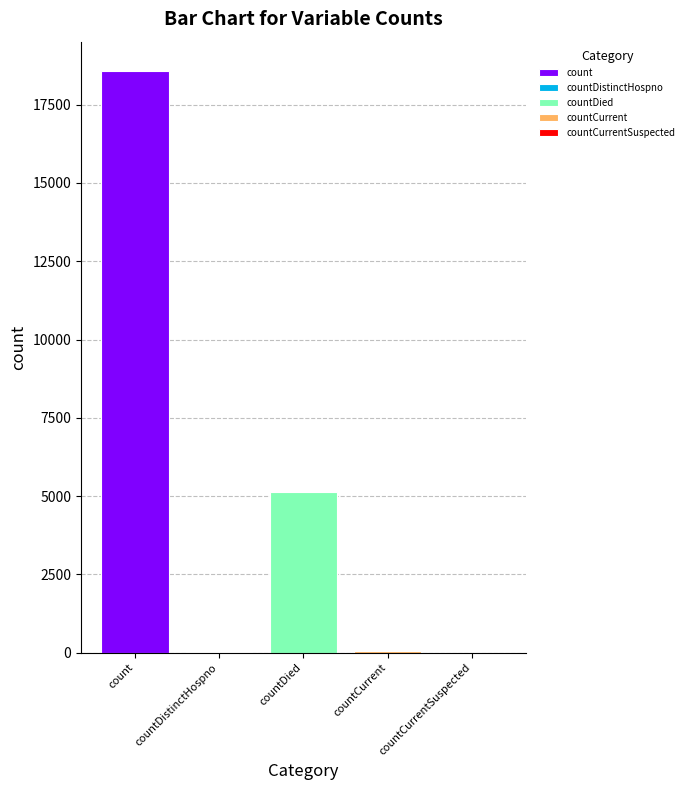

What is the highest value of the countDied series?

5144